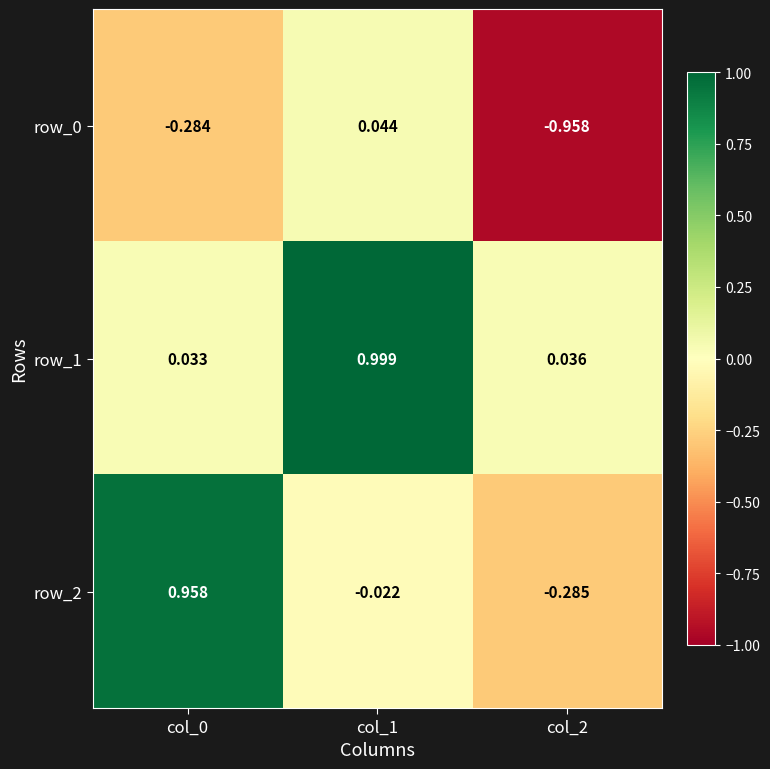

Is the value of row_1 at col_1 greater than the value of row_2 at col_2?

Yes